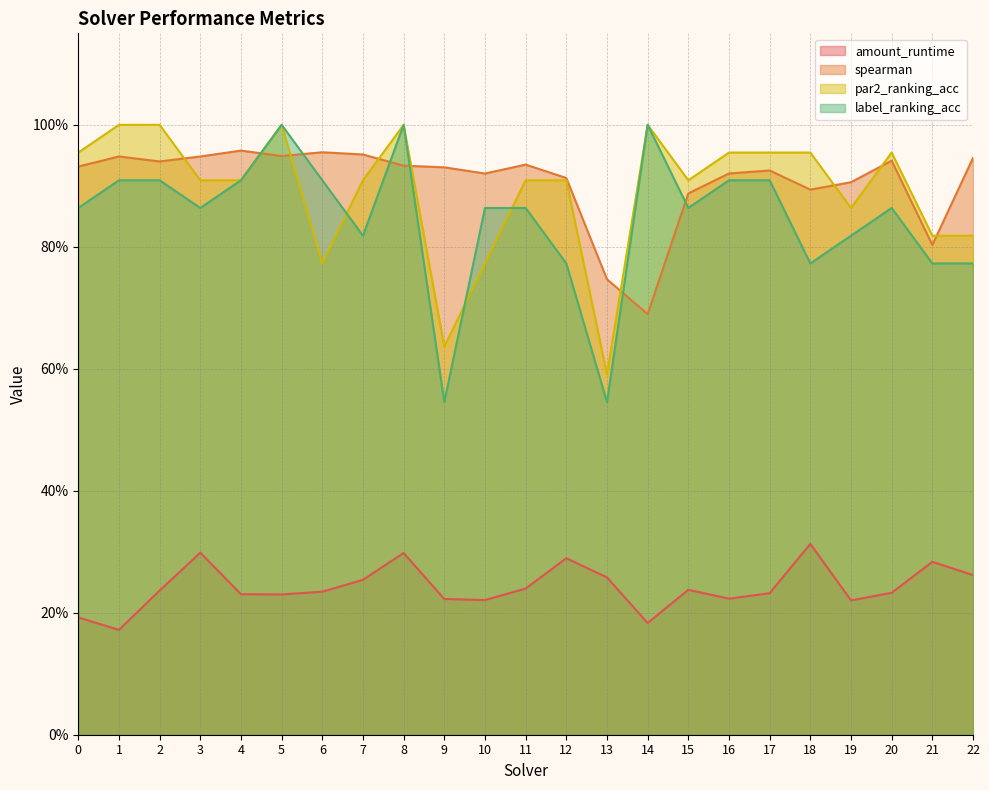

Which series ends up on top after the final intersection of spearman and label_ranking_acc?

spearman